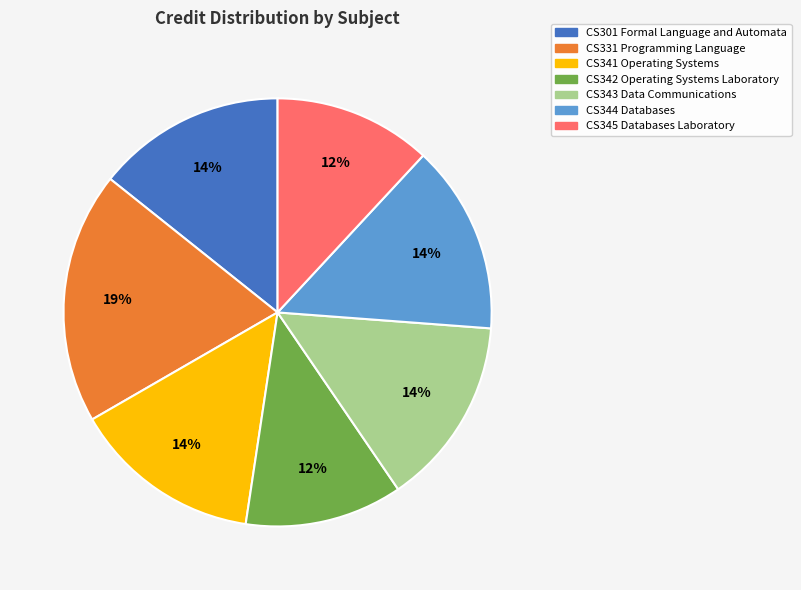

Which category has the biggest portion of the pie?

CS331 Programming Language